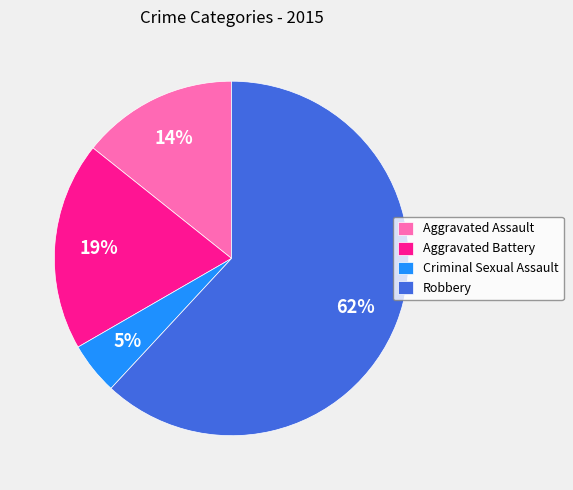

Which category has the smallest portion of the pie?

Criminal Sexual Assault